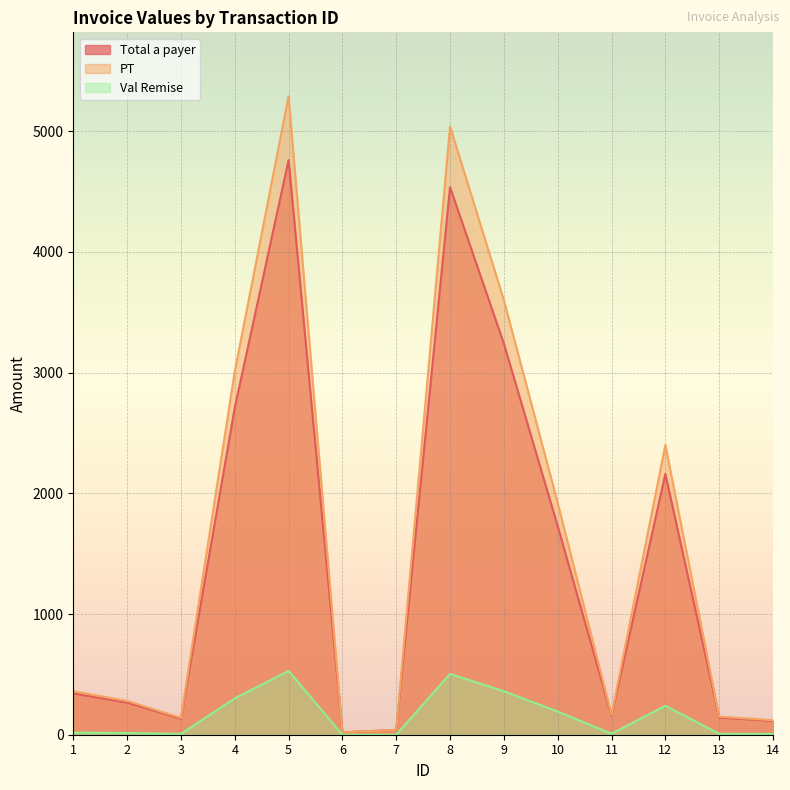

Which category has the lowest value in the Val Remise series?

6